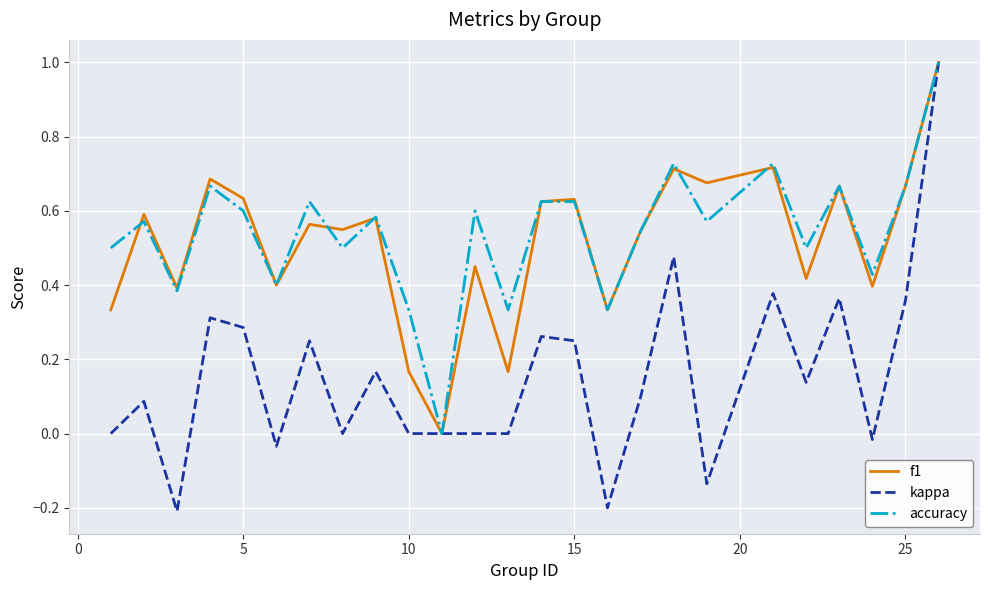

Count the accuracy values in the range 0 to 1.

25